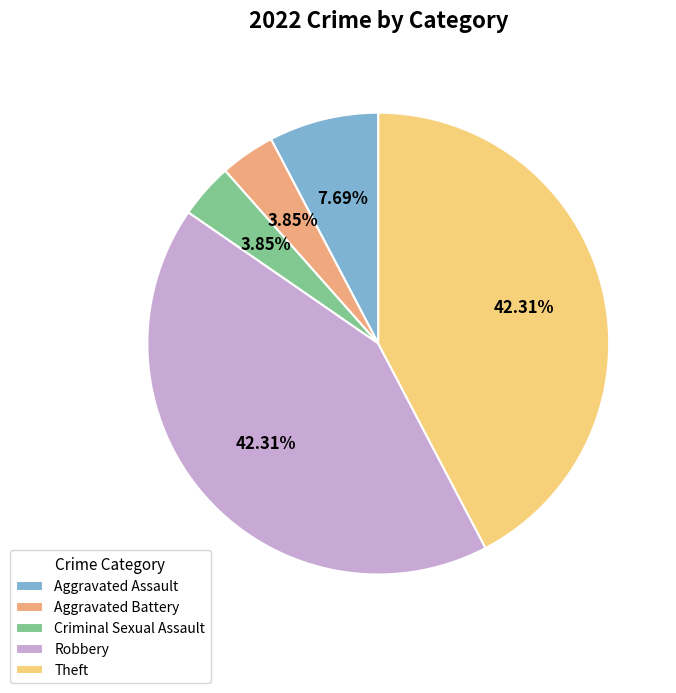

To the nearest percent, what is the difference between the largest and smallest slice percentages?

38%